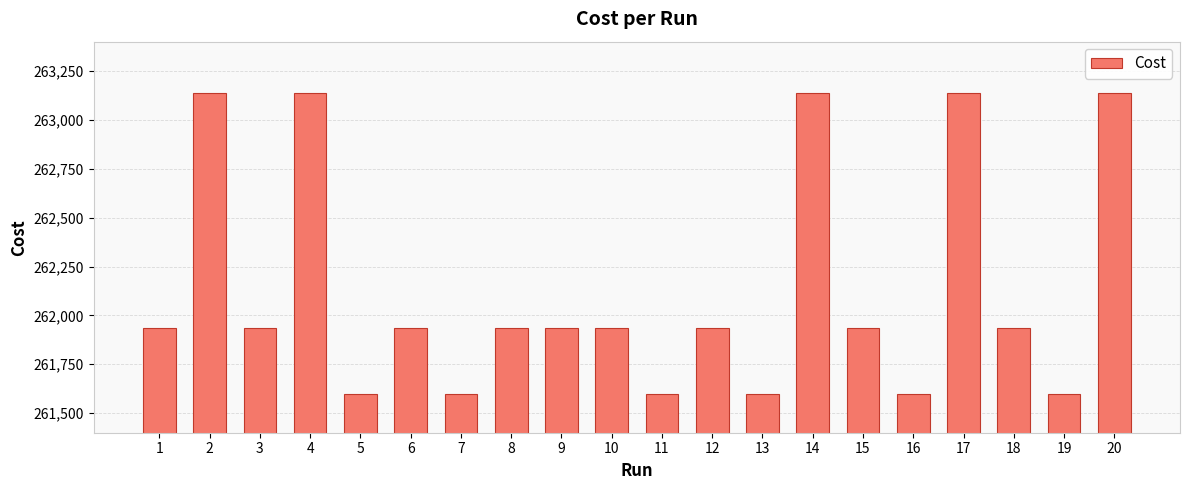

What is the approximate value at 5?

261597.0